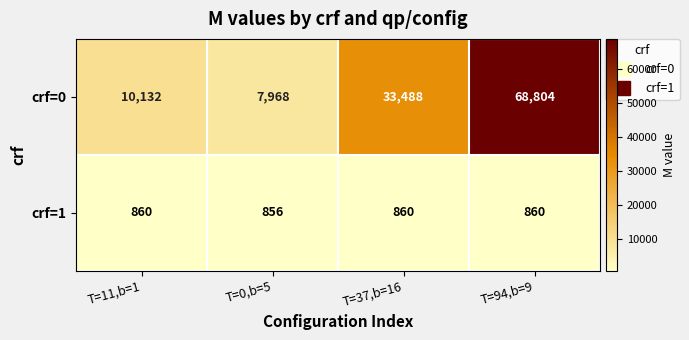

Which series changed the most between T=11,b=1 and T=0,b=5?

crf=0